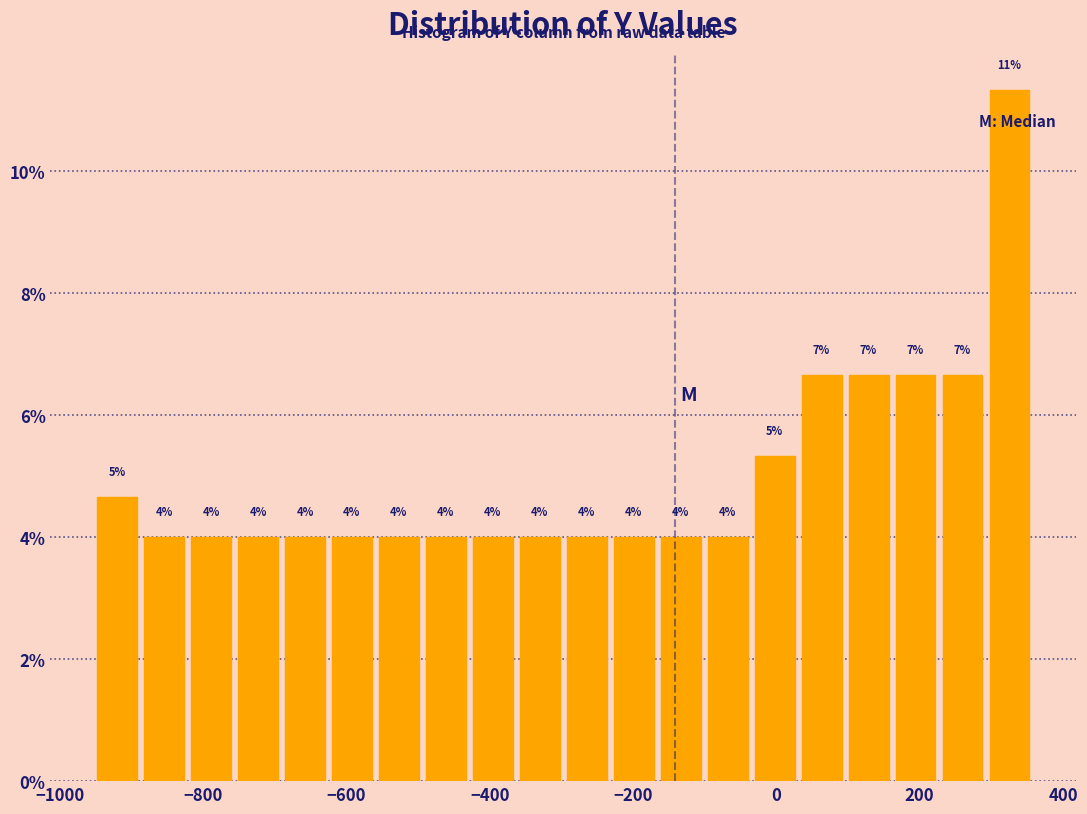

Read against the x-axis, roughly where is the centre of the tallest bar?

320